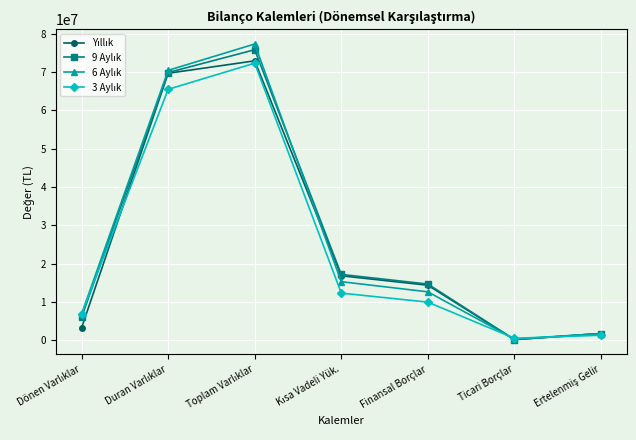

What is the spread (max minus min) of values at Ticari Borçlar?

367886